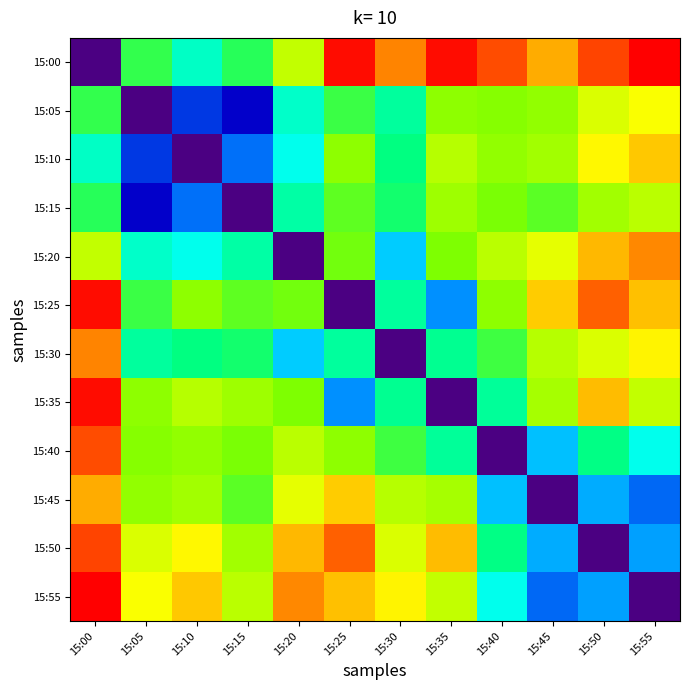

What is the difference between the highest and lowest values at 15:15?

1.4